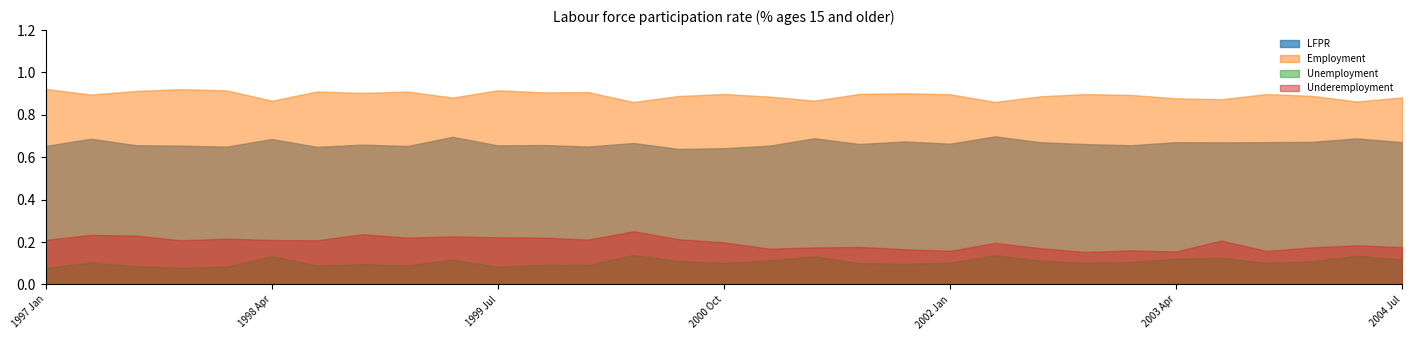

Reading left to right, list all the values displayed in this chart.

LFPR: 1997 Jan=0.7	1997 Apr=0.7	1997 Jul=0.7	1997 Oct=0.7	1998 Jan=0.7	1998 Apr=0.7	1998 Jul=0.6	1998 Oct=0.7	1999 Jan=0.7	1999 Apr=0.7	1999 Jul=0.7	1999 Oct=0.7	2000 Jan=0.7	2000 Apr=0.7	2000 Jul=0.6	2000 Oct=0.6	2001 Jan=0.7	2001 Apr=0.7	2001 Jul=0.7	2001 Oct=0.7	2002 Jan=0.7	2002 Apr=0.7	2002 Jul=0.7	2002 Oct=0.7	2003 Jan=0.7	2003 Apr=0.7	2003 Jul=0.7	2003 Oct=0.7	2004 Jan=0.7	2004 Apr=0.7	2004 Jul=0.7
Employment: 1997 Jan=0.9	1997 Apr=0.9	1997 Jul=0.9	1997 Oct=0.9	1998 Jan=0.9	1998 Apr=0.9	1998 Jul=0.9	1998 Oct=0.9	1999 Jan=0.9	1999 Apr=0.9	1999 Jul=0.9	1999 Oct=0.9	2000 Jan=0.9	2000 Apr=0.9	2000 Jul=0.9	2000 Oct=0.9	2001 Jan=0.9	2001 Apr=0.9	2001 Jul=0.9	2001 Oct=0.9	2002 Jan=0.9	2002 Apr=0.9	2002 Jul=0.9	2002 Oct=0.9	2003 Jan=0.9	2003 Apr=0.9	2003 Jul=0.9	2003 Oct=0.9	2004 Jan=0.9	2004 Apr=0.9	2004 Jul=0.9
Unemployment: 1997 Jan=0.1	1997 Apr=0.1	1997 Jul=0.1	1997 Oct=0.1	1998 Jan=0.1	1998 Apr=0.1	1998 Jul=0.1	1998 Oct=0.1	1999 Jan=0.1	1999 Apr=0.1	1999 Jul=0.1	1999 Oct=0.1	2000 Jan=0.1	2000 Apr=0.1	2000 Jul=0.1	2000 Oct=0.1	2001 Jan=0.1	2001 Apr=0.1	2001 Jul=0.1	2001 Oct=0.1	2002 Jan=0.1	2002 Apr=0.1	2002 Jul=0.1	2002 Oct=0.1	2003 Jan=0.1	2003 Apr=0.1	2003 Jul=0.1	2003 Oct=0.1	2004 Jan=0.1	2004 Apr=0.1	2004 Jul=0.1
Underemployment: 1997 Jan=0.2	1997 Apr=0.2	1997 Jul=0.2	1997 Oct=0.2	1998 Jan=0.2	1998 Apr=0.2	1998 Jul=0.2	1998 Oct=0.2	1999 Jan=0.2	1999 Apr=0.2	1999 Jul=0.2	1999 Oct=0.2	2000 Jan=0.2	2000 Apr=0.3	2000 Jul=0.2	2000 Oct=0.2	2001 Jan=0.2	2001 Apr=0.2	2001 Jul=0.2	2001 Oct=0.2	2002 Jan=0.2	2002 Apr=0.2	2002 Jul=0.2	2002 Oct=0.2	2003 Jan=0.2	2003 Apr=0.2	2003 Jul=0.2	2003 Oct=0.2	2004 Jan=0.2	2004 Apr=0.2	2004 Jul=0.2